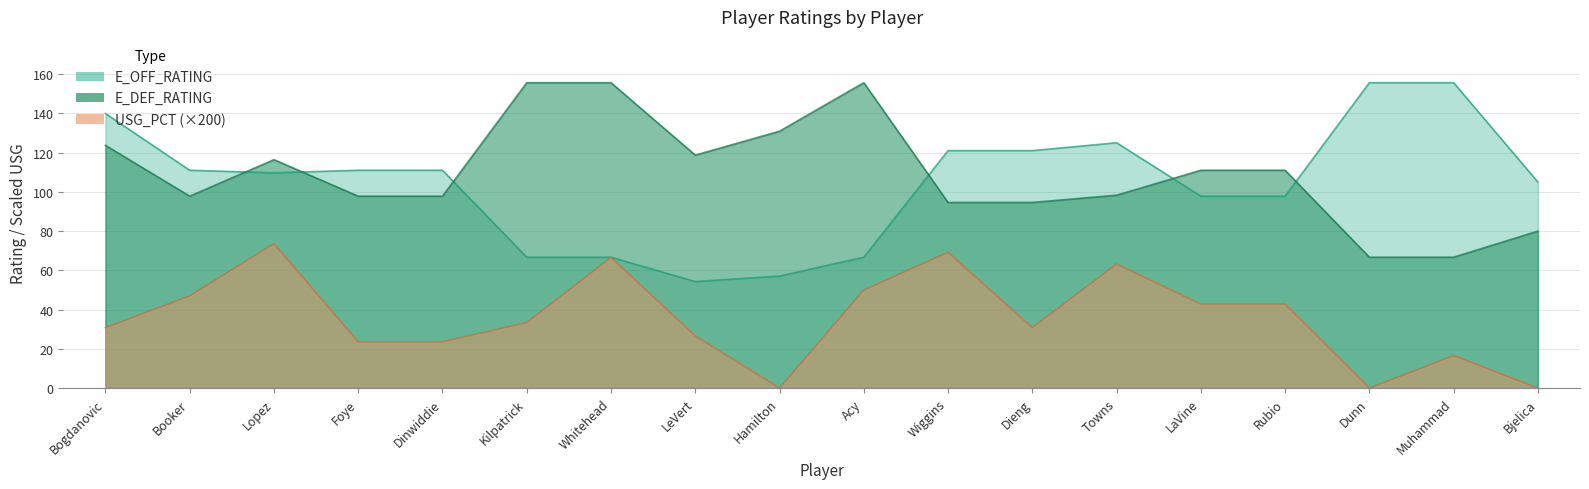

Reading left to right, transcribe all the data shown in this chart.

E_OFF_RATING: Bogdanovic=139.9	Booker=111.0	Lopez=109.7	Foye=111.0	Dinwiddie=111.0	Kilpatrick=66.7	Whitehead=66.7	LeVert=54.3	Hamilton=57.1	Acy=66.7	Wiggins=121.0	Dieng=121.0	Towns=125.0	LaVine=97.8	Rubio=97.8	Dunn=155.6	Muhammad=155.6	Bjelica=105.0
E_DEF_RATING: Bogdanovic=123.7	Booker=97.8	Lopez=116.4	Foye=97.8	Dinwiddie=97.8	Kilpatrick=155.6	Whitehead=155.6	LeVert=118.7	Hamilton=130.9	Acy=155.6	Wiggins=94.6	Dieng=94.6	Towns=98.3	LaVine=111.0	Rubio=111.0	Dunn=66.7	Muhammad=66.7	Bjelica=80.0
USG_PCT: Bogdanovic=30.8	Booker=47.0	Lopez=73.6	Foye=23.6	Dinwiddie=23.6	Kilpatrick=33.4	Whitehead=66.6	LeVert=26.6	Hamilton=0.0	Acy=50.0	Wiggins=69.2	Dieng=30.8	Towns=63.2	LaVine=42.8	Rubio=42.8	Dunn=0.0	Muhammad=16.6	Bjelica=0.0